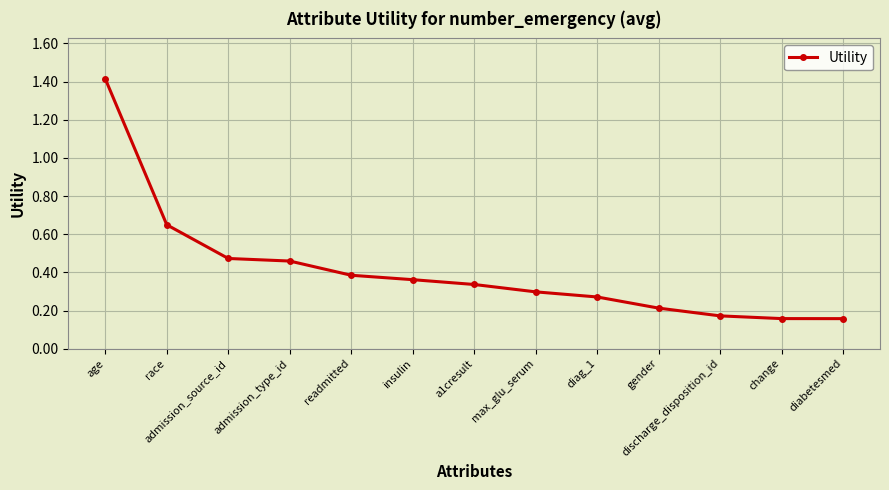

What is the greatest value displayed?

1.4